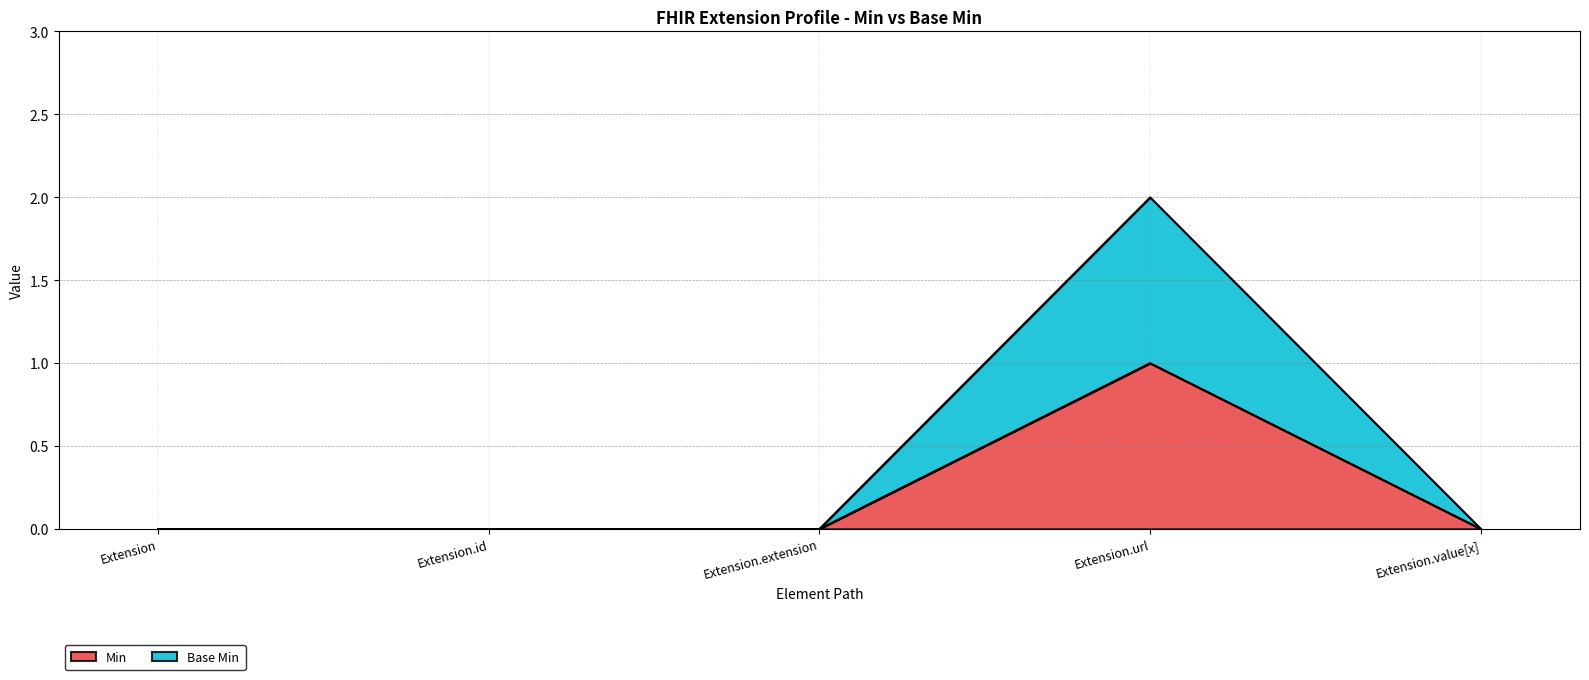

Reading left to right, list all the values displayed in this chart.

Min: 0	0	0	1	0
Base Min: 0	0	0	2	0